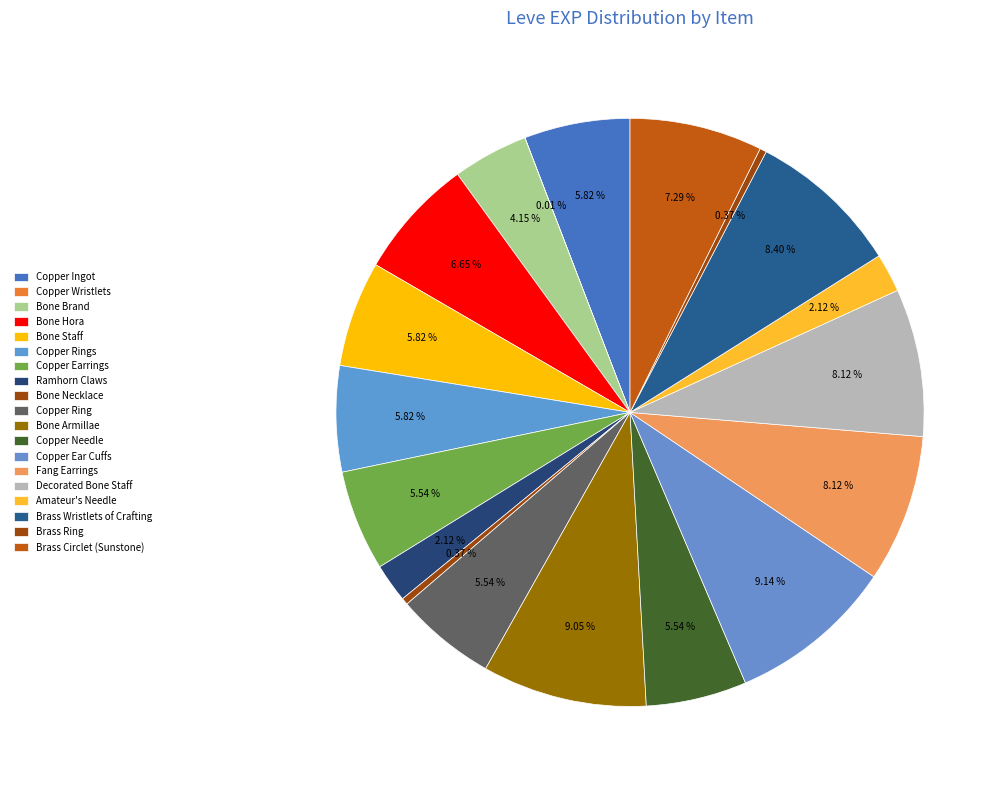

How much of the chart is everything except Amateur's Needle?

97.9%